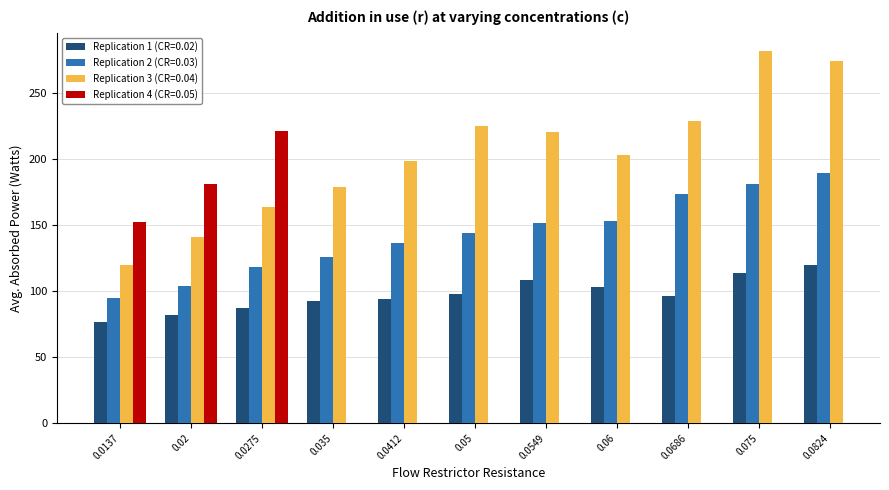

Is the value of Replication 1 (CR=0.02) at 0.0686 greater than the value of Replication 2 (CR=0.03) at 0.0686?

No